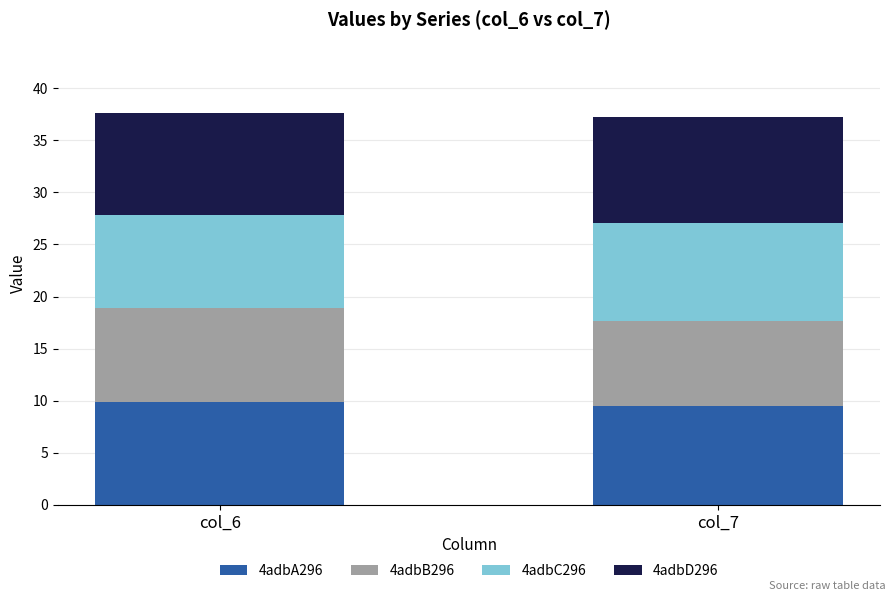

What is the sum of the 4adbA296 values at col_6 and col_7?

19.4